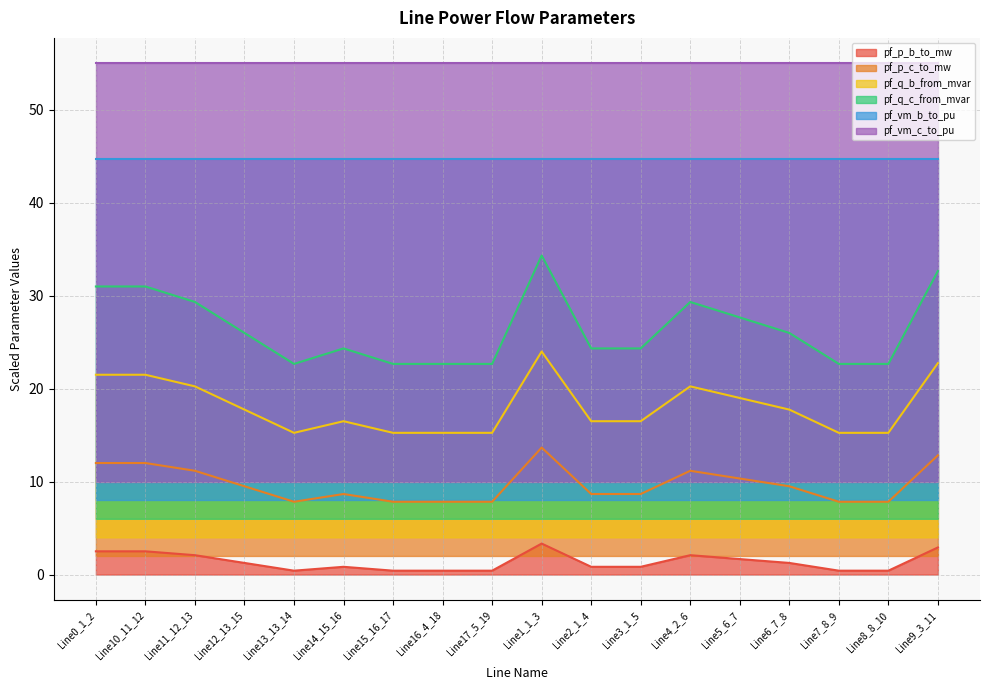

Is the value of pf_vm_c_to_pu at Line5_6_7 greater than the value of pf_vm_b_to_pu at Line6_7_8?

Yes